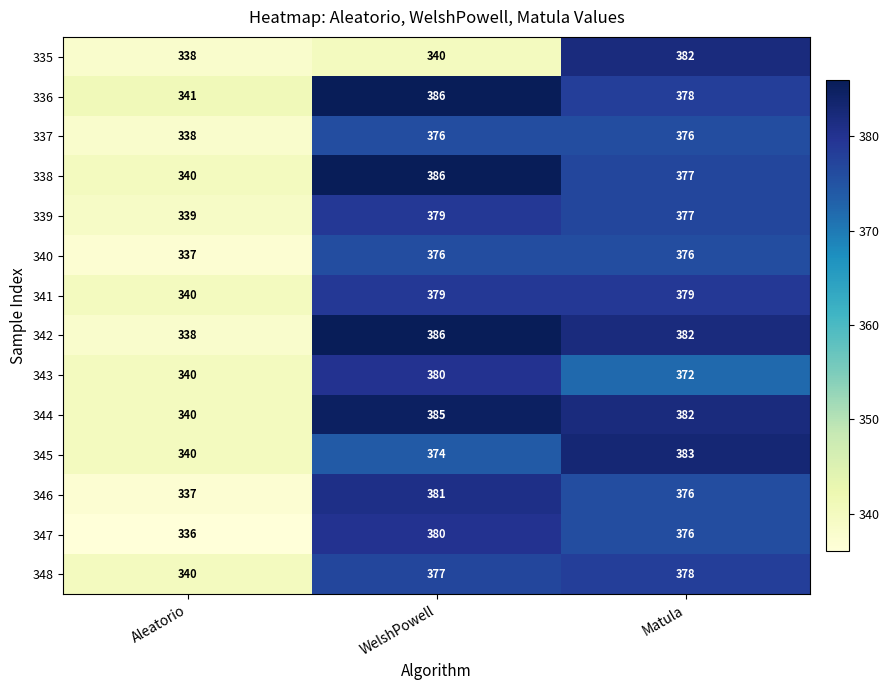

What is the spread (max minus min) of values at Matula?

11